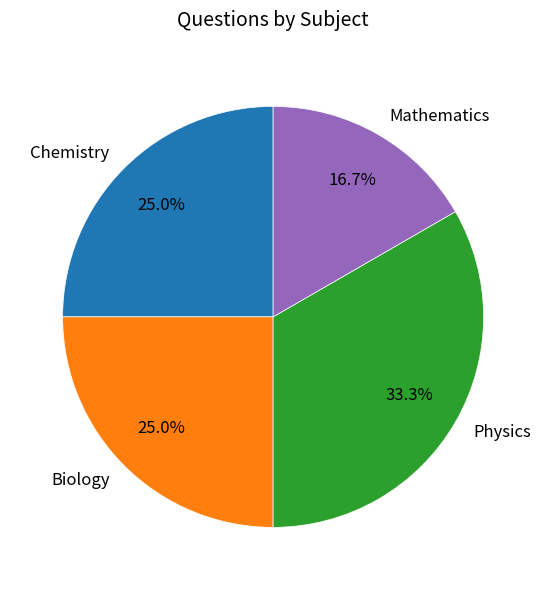

What percentage is the Mathematics slice, to the nearest percent?

17%